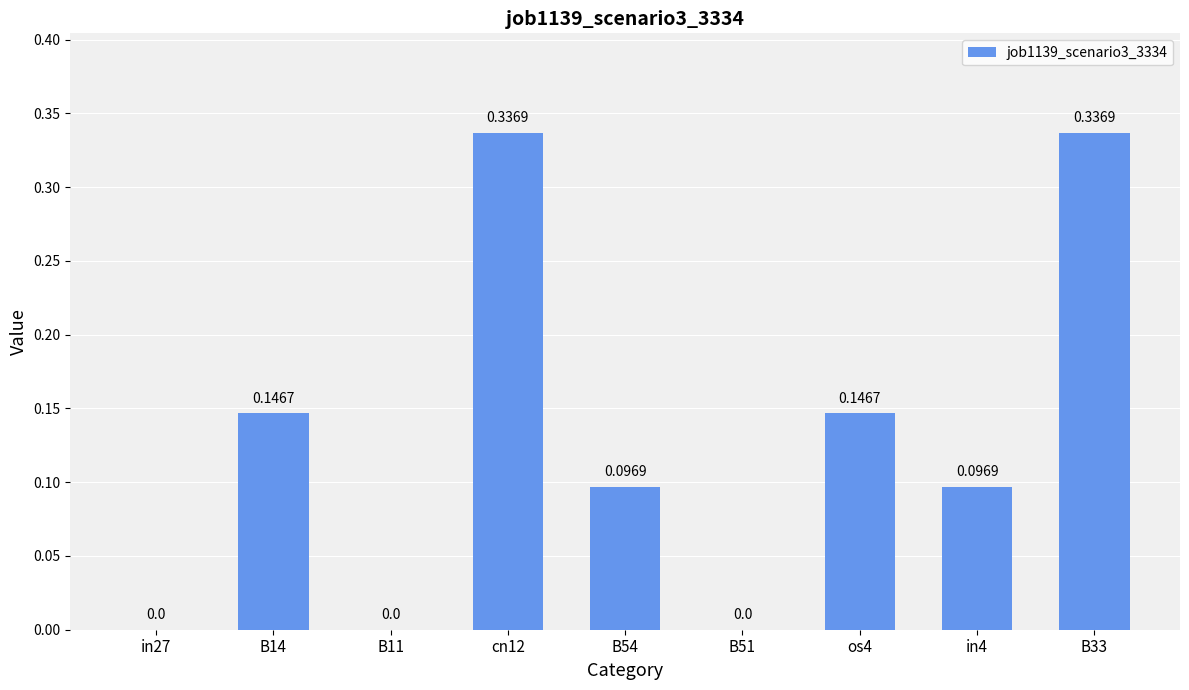

What is the sum of all values?

1.2